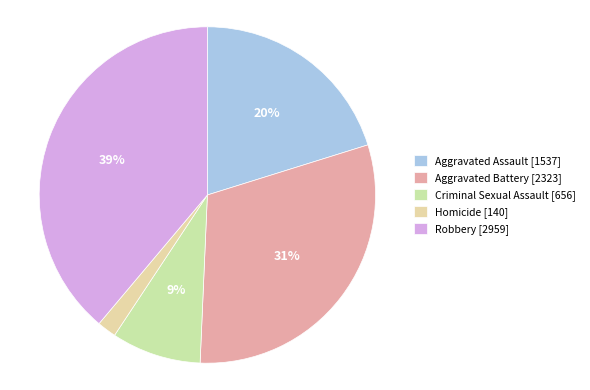

How many slices are in this pie chart?

5